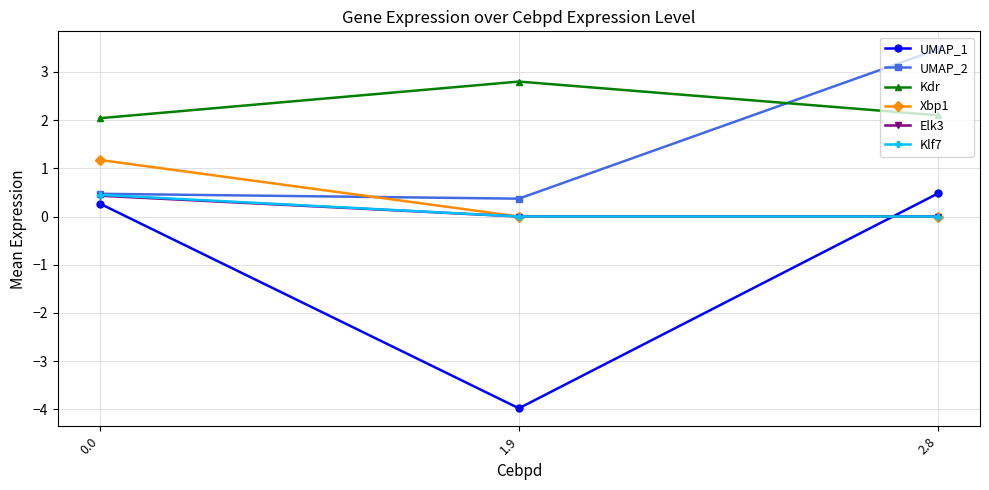

What position from the right is 1.9?

2